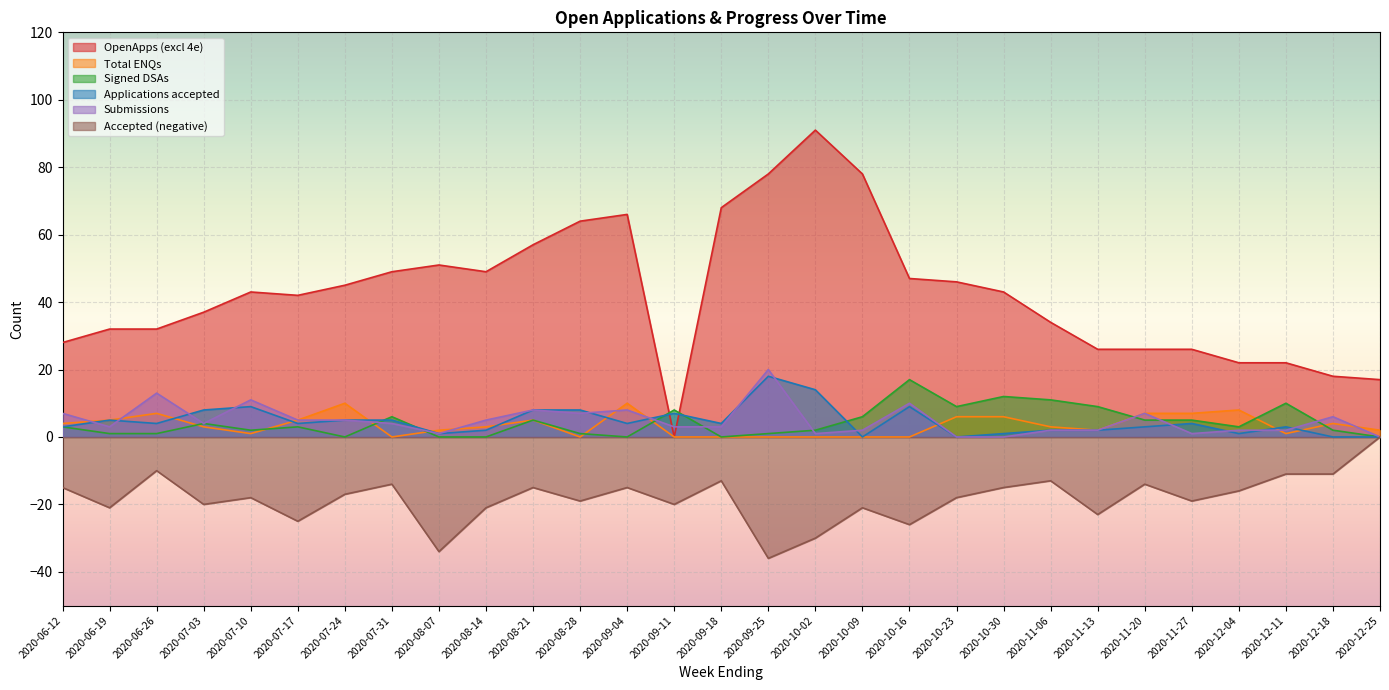

At 2020-10-02, list the series in order from smallest to largest.

Accepted (negative), Total ENQs, Submissions, Signed DSAs, Applications accepted, OpenApps (excl 4e)